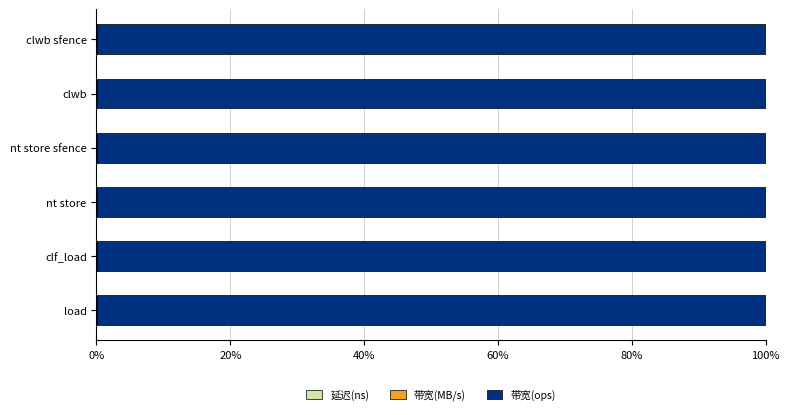

How many series are shown in this chart?

3